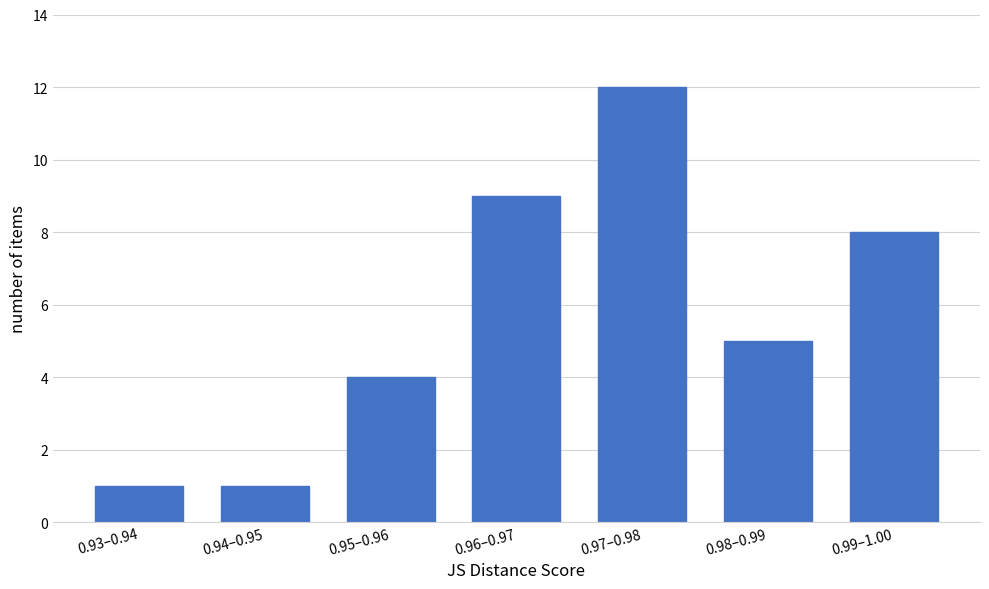

Reading left to right, what are all the values shown in this chart?

0.93–0.94=1	0.94–0.95=1	0.95–0.96=4	0.96–0.97=9	0.97–0.98=12	0.98–0.99=5	0.99–1.00=8